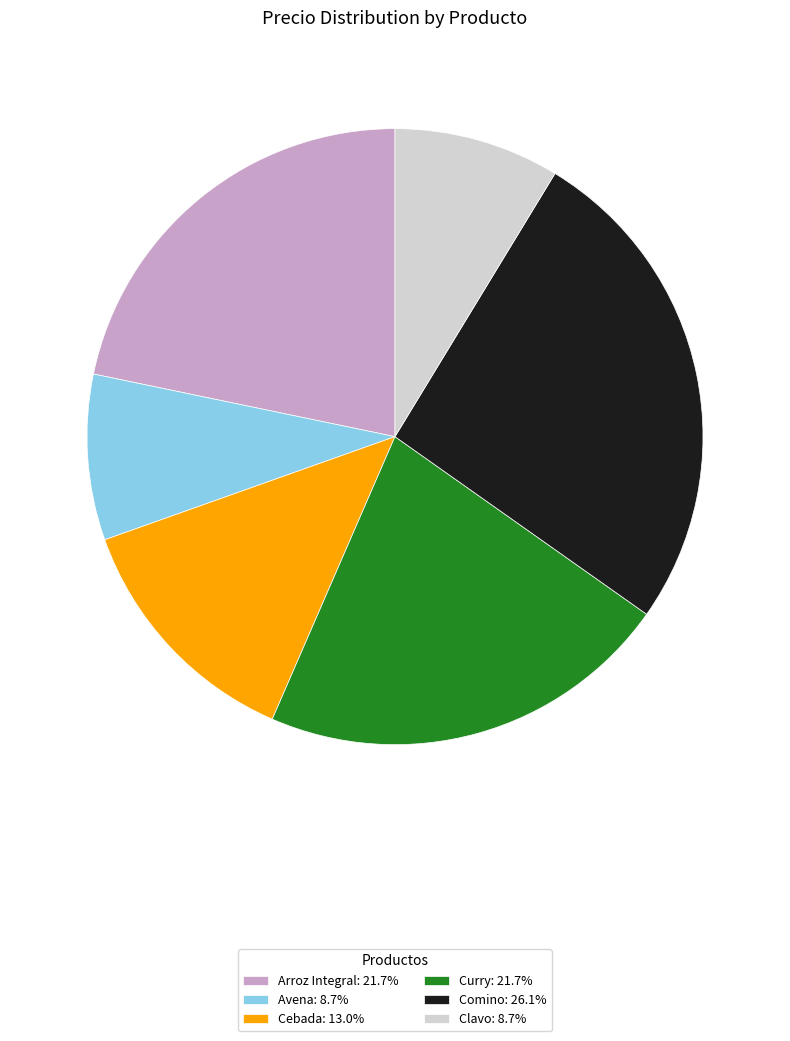

Combined, do Avena: 8.7% and Clavo: 8.7% account for over 50%?

No